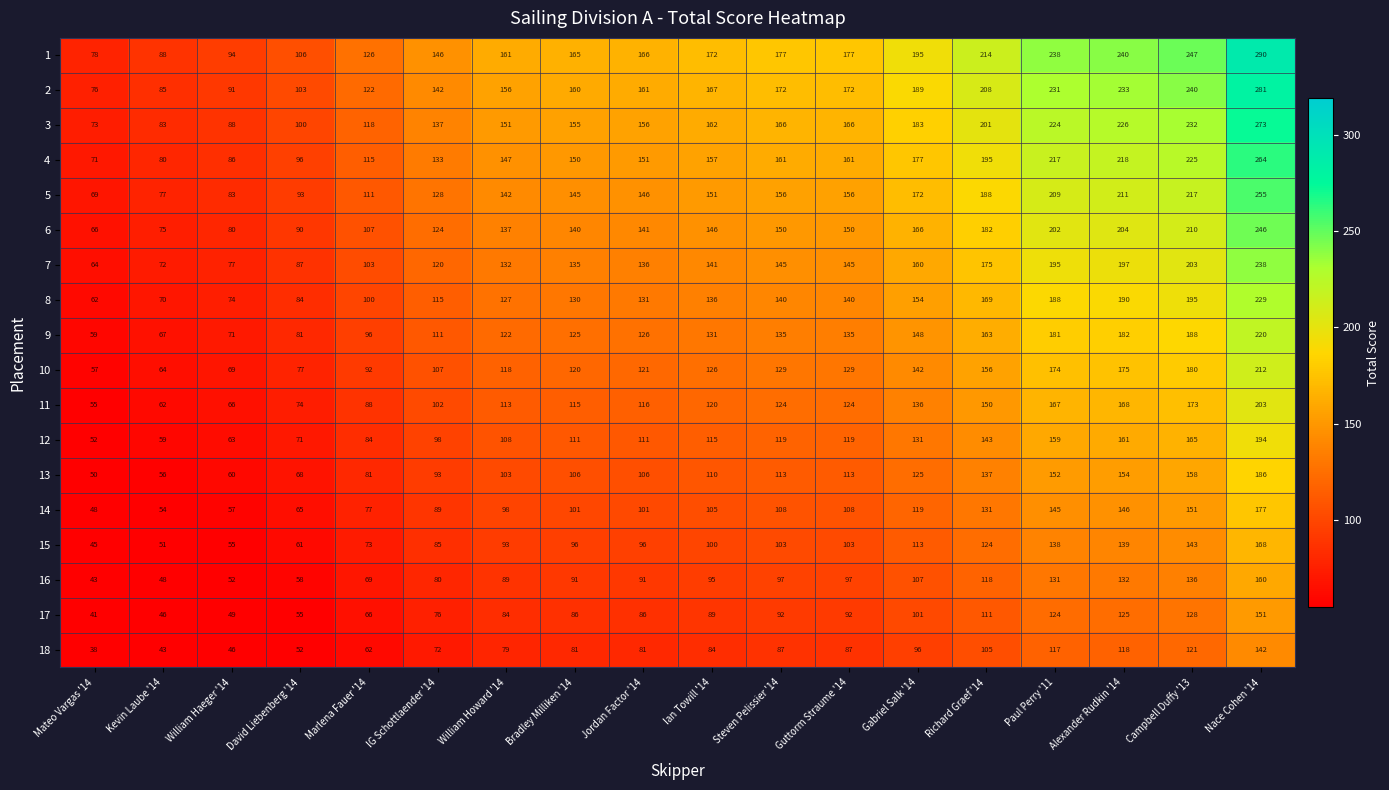

What is the difference between the maximum and second lowest values in the 6 series?

171